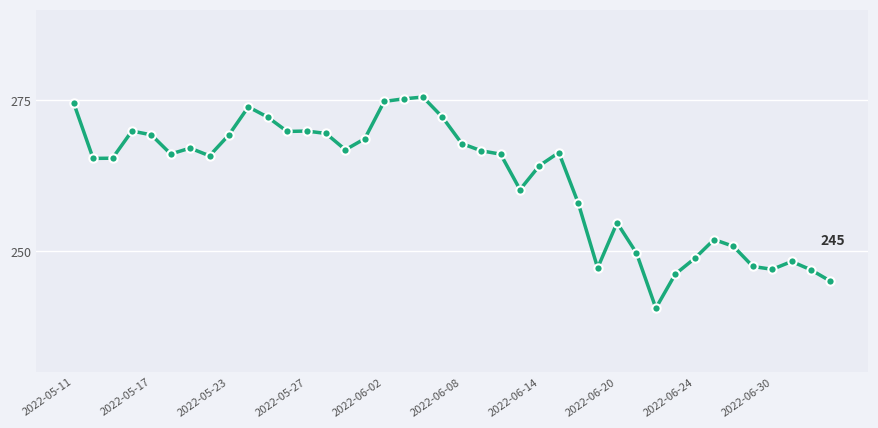

What is the value of the 8th point from the left?

265.8